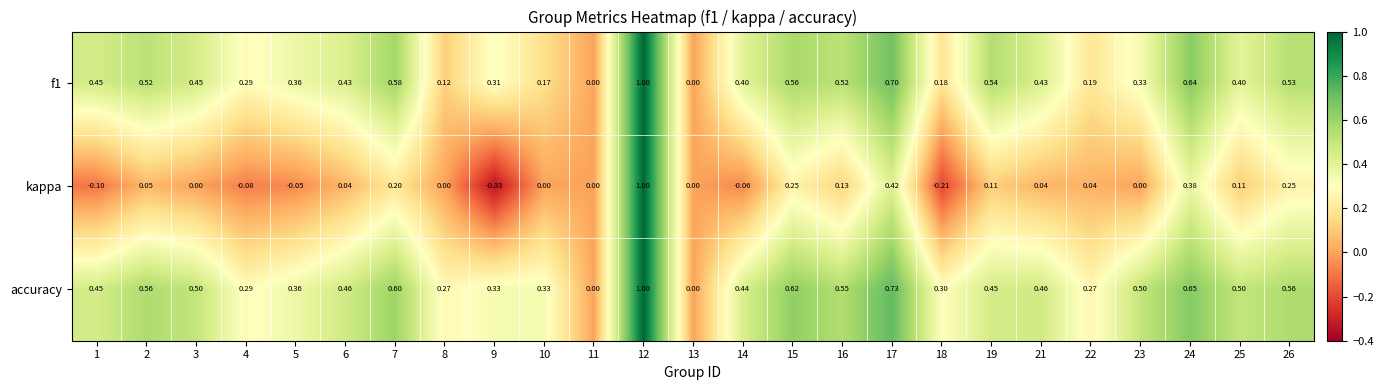

Which series has the widest spread of values?

kappa